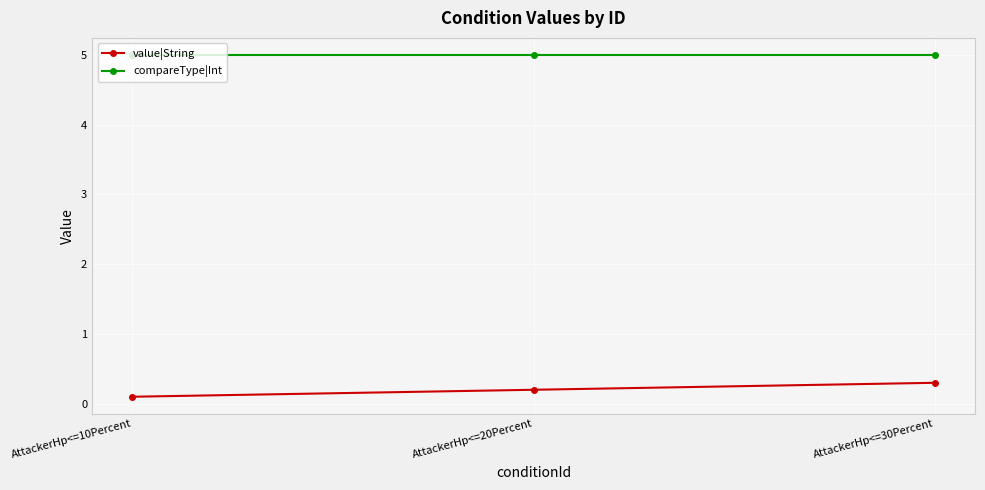

What is the total value across all series at AttackerHp<=20Percent?

5.2